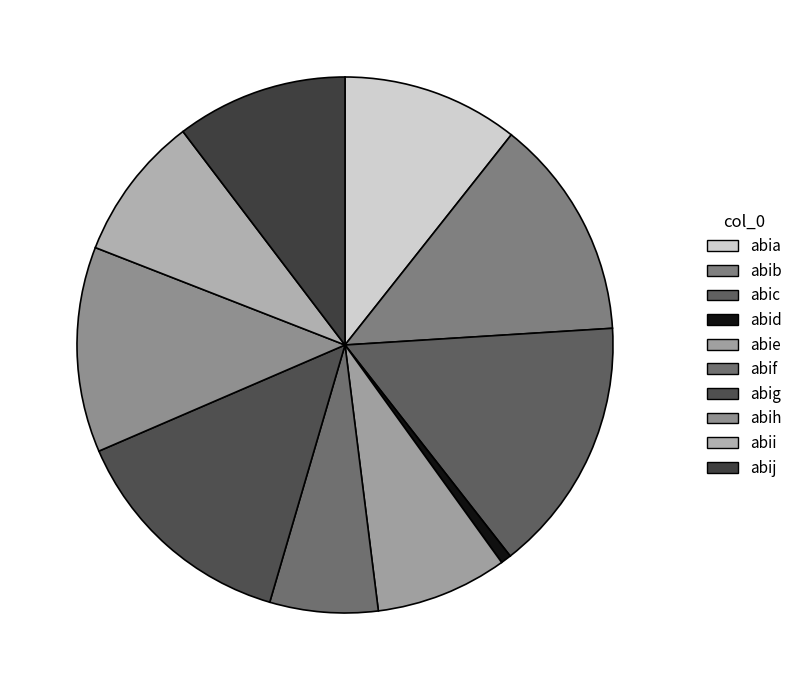

What is the smallest slice in the pie chart?

abid